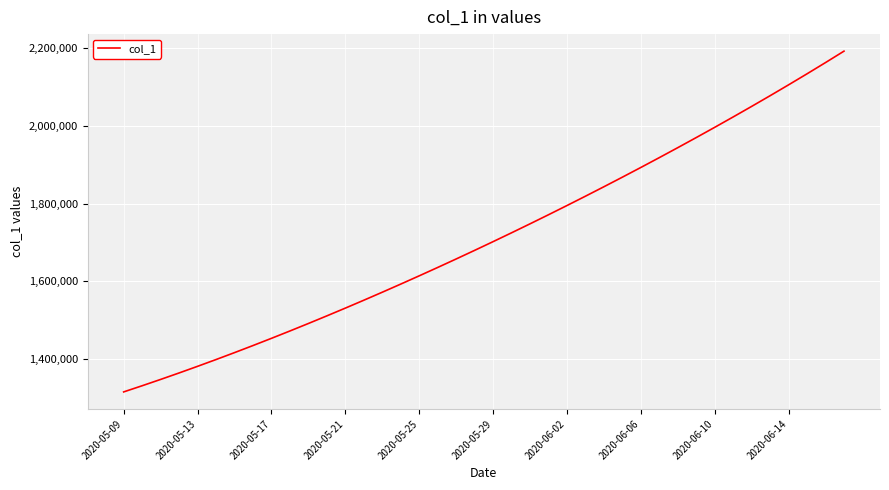

What is the maximum value shown in the chart?

2192253.5